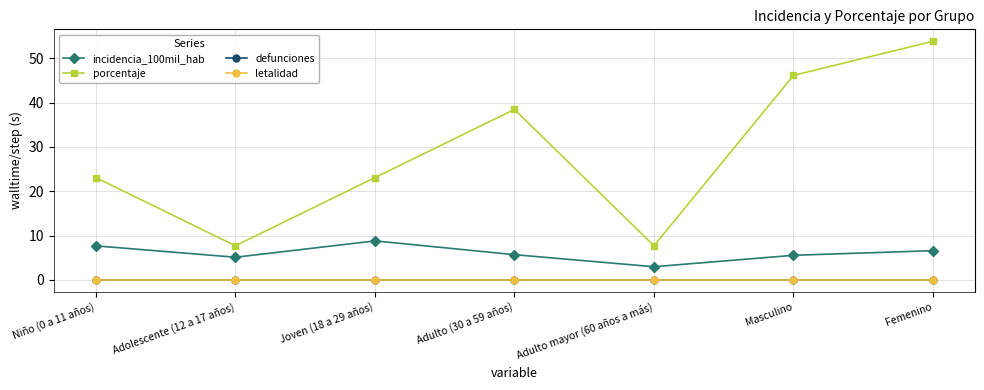

Is this an area chart (filled region under the line)?

No